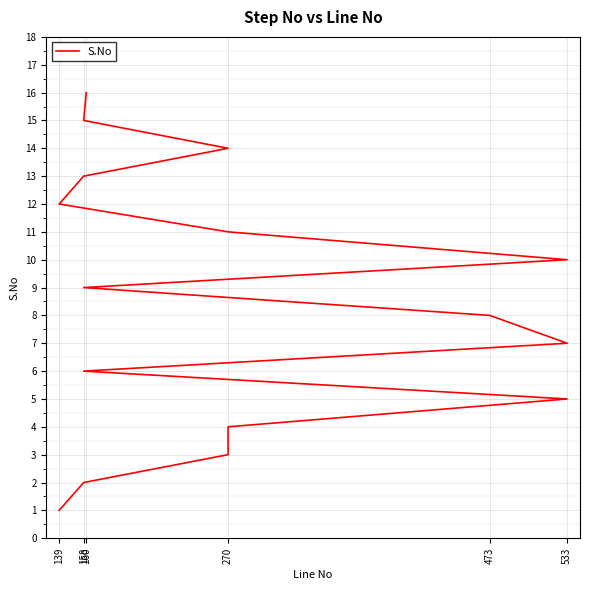

How many series are shown in this chart?

1